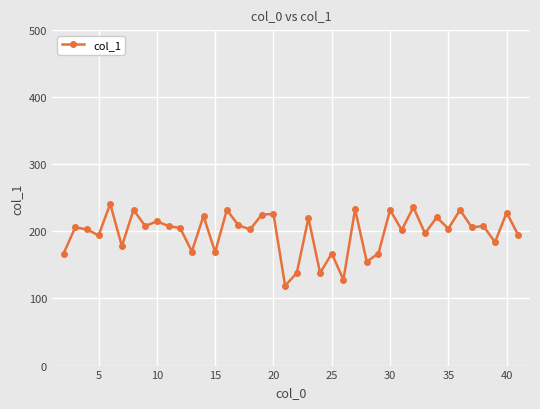

What is the value of the 8th point from the left?

208